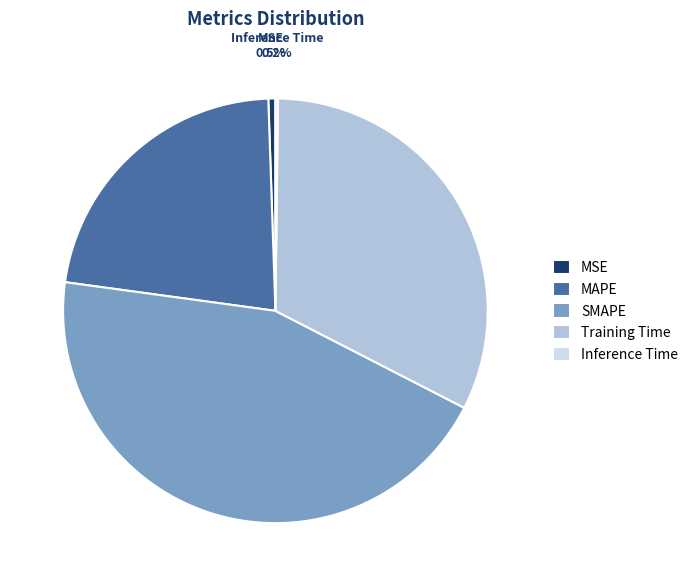

What percentage is NOT represented by SMAPE?

55.4%